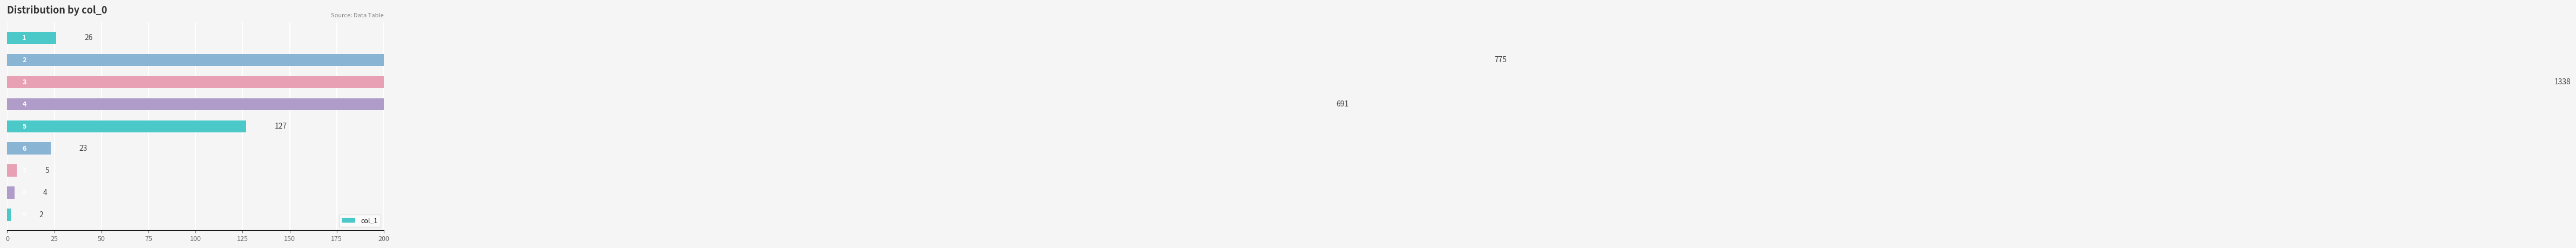

What is the average value?

332